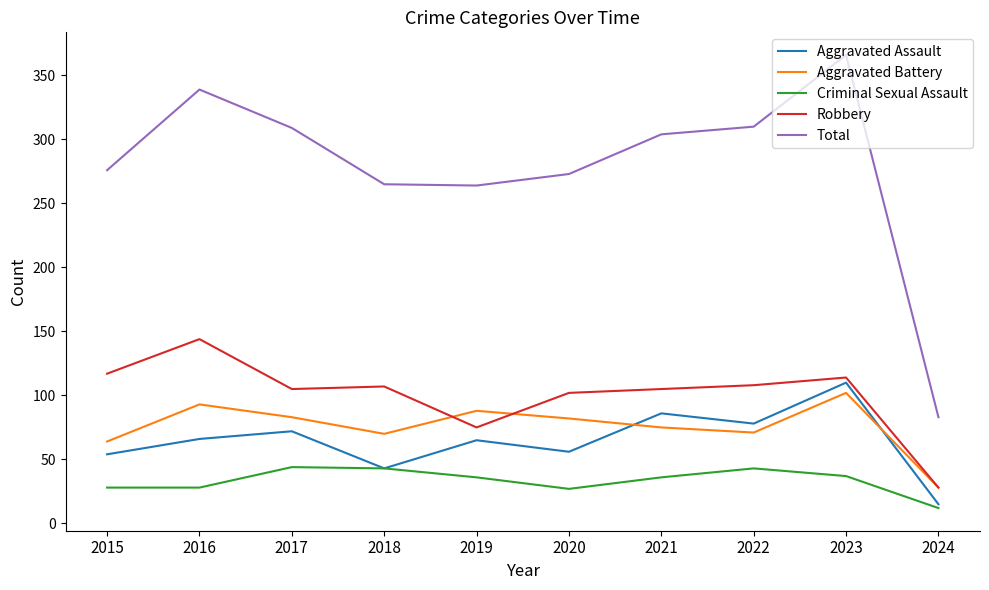

Where is the first local minimum for Aggravated Battery?

2018